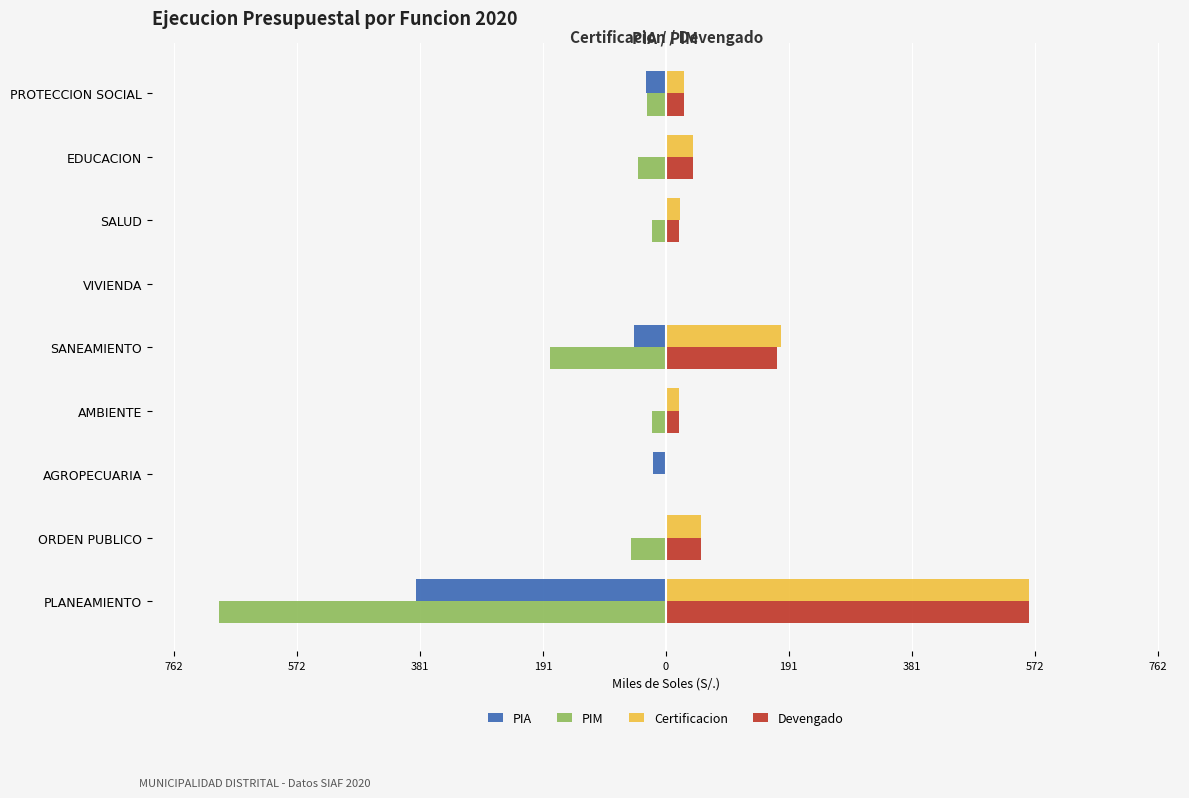

What are all the series names shown in the legend?

PIA, PIM, Certificacion, Devengado